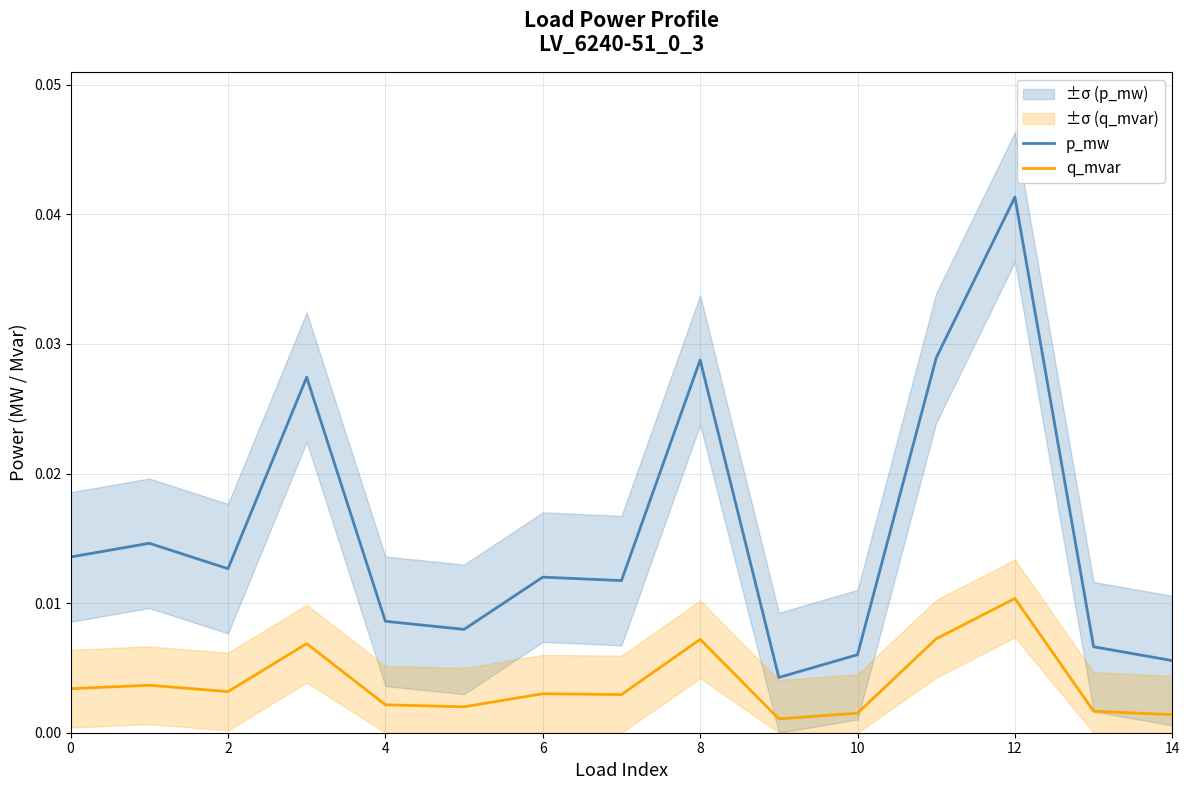

Which category has the highest value in the p_mw series?

12